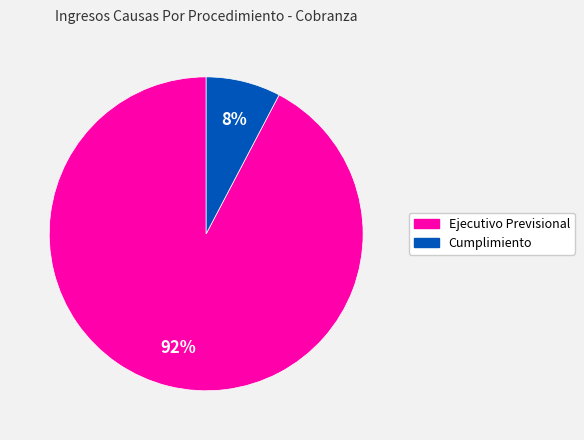

To the nearest percent, what percentage of the pie is Cumplimiento?

8%